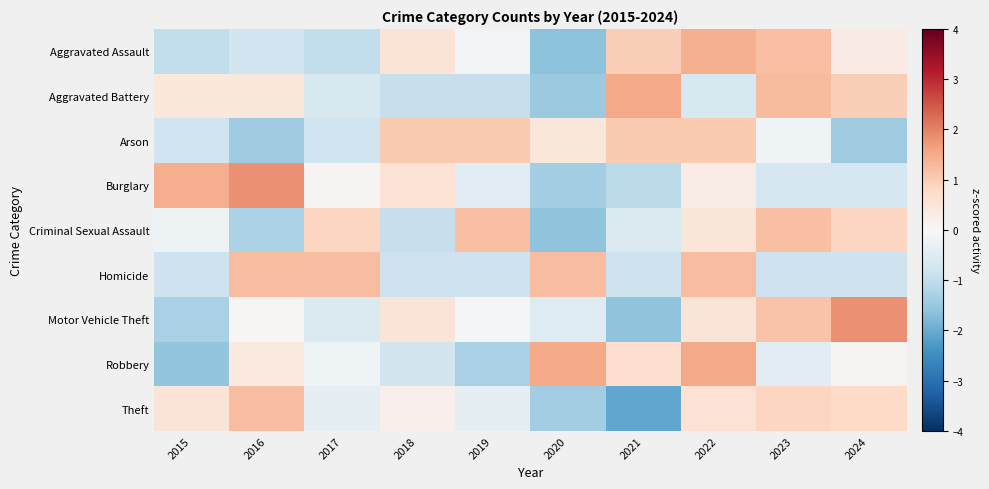

Reading right to left, extract all data points from this chart.

Aggravated Assault: 2024=0.3	2023=1.2	2022=1.4	2021=1.0	2020=-1.6	2019=-0.1	2018=0.5	2017=-1.0	2016=-0.8	2015=-1.0
Aggravated Battery: 2024=1.0	2023=1.3	2022=-0.7	2021=1.5	2020=-1.5	2019=-0.9	2018=-0.9	2017=-0.7	2016=0.4	2015=0.4
Arson: 2024=-1.4	2023=-0.2	2022=1.1	2021=1.1	2020=0.4	2019=1.1	2018=1.1	2017=-0.8	2016=-1.4	2015=-0.8
Burglary: 2024=-0.7	2023=-0.7	2022=0.3	2021=-1.1	2020=-1.4	2019=-0.4	2018=0.6	2017=0.1	2016=1.8	2015=1.5
Criminal Sexual Assault: 2024=0.8	2023=1.2	2022=0.5	2021=-0.6	2020=-1.6	2019=1.2	2018=-0.9	2017=0.8	2016=-1.3	2015=-0.2
Homicide: 2024=-0.8	2023=-0.8	2022=1.2	2021=-0.8	2020=1.2	2019=-0.8	2018=-0.8	2017=1.2	2016=1.2	2015=-0.8
Motor Vehicle Theft: 2024=1.8	2023=1.1	2022=0.5	2021=-1.6	2020=-0.5	2019=-0.0	2018=0.5	2017=-0.6	2016=0.0	2015=-1.3
Robbery: 2024=0.1	2023=-0.4	2022=1.5	2021=0.7	2020=1.5	2019=-1.3	2018=-0.7	2017=-0.2	2016=0.4	2015=-1.6
Theft: 2024=0.8	2023=0.8	2022=0.6	2021=-2.1	2020=-1.4	2019=-0.4	2018=0.2	2017=-0.4	2016=1.2	2015=0.5